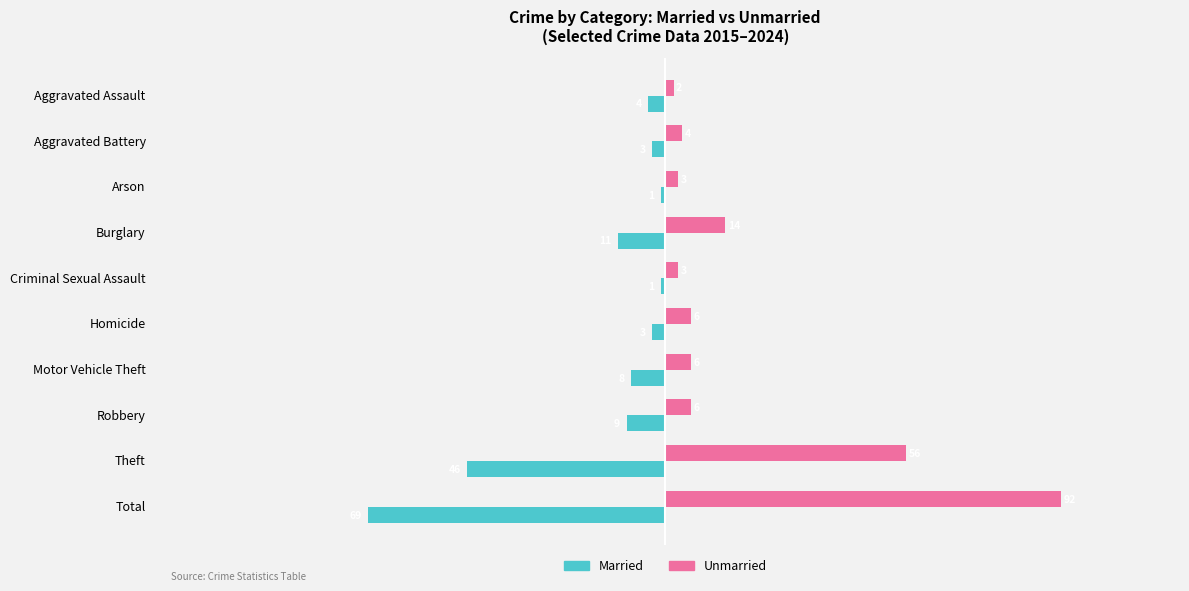

What is the difference between the highest and lowest values at Aggravated Assault?

6